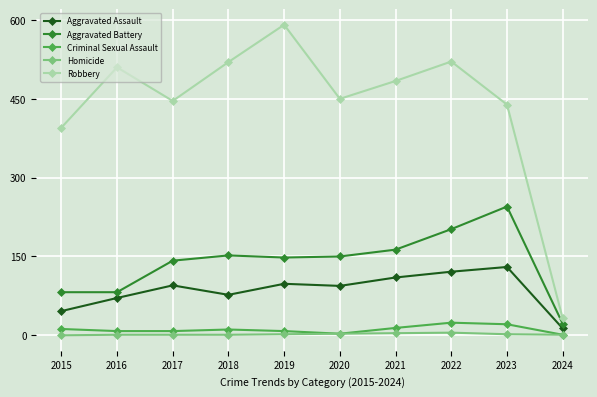

Rank the series by their maximum value, from lowest to highest.

Homicide, Criminal Sexual Assault, Aggravated Assault, Aggravated Battery, Robbery